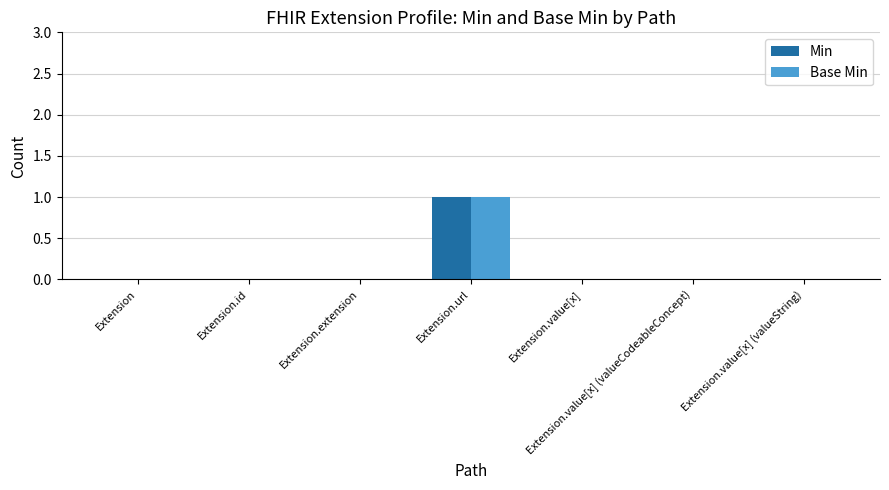

Is it true that Base Min equals 1 at Extension.value[x] (valueString)?

False